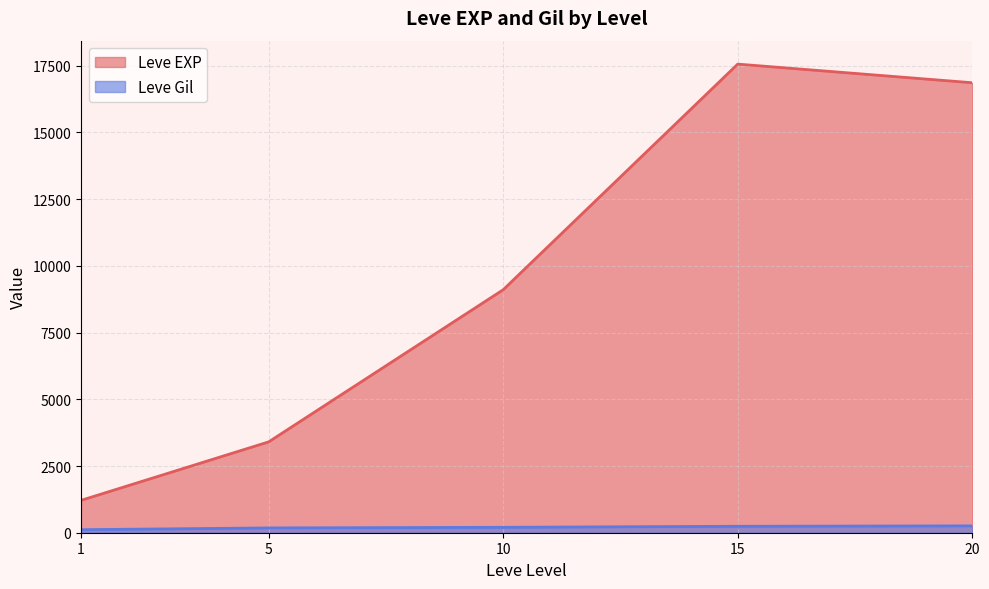

In Leve EXP, how many points are higher than both neighbors (excluding endpoints)?

1